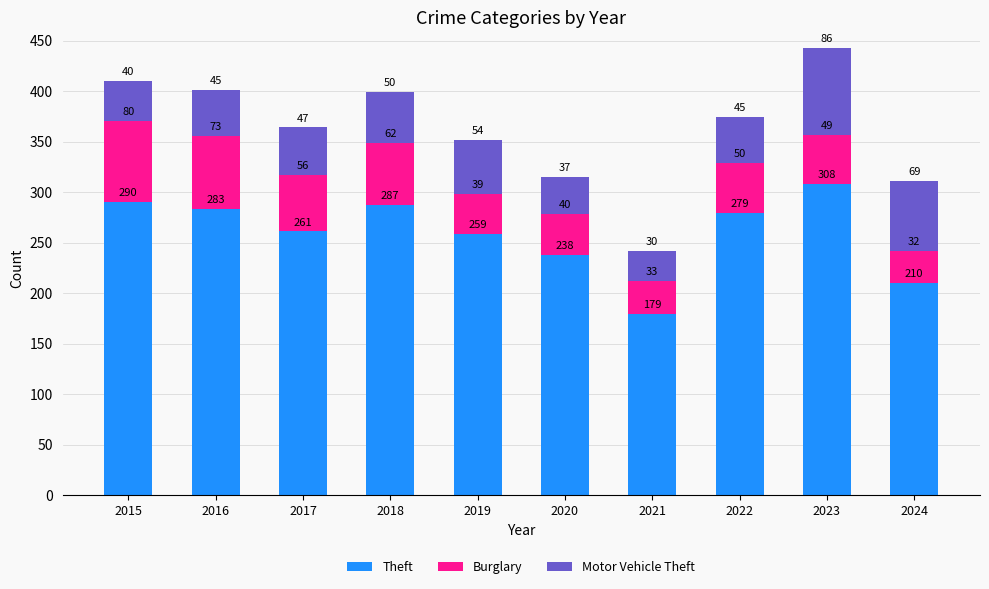

What is the sum of the Theft values at 2023 and 2015?

598